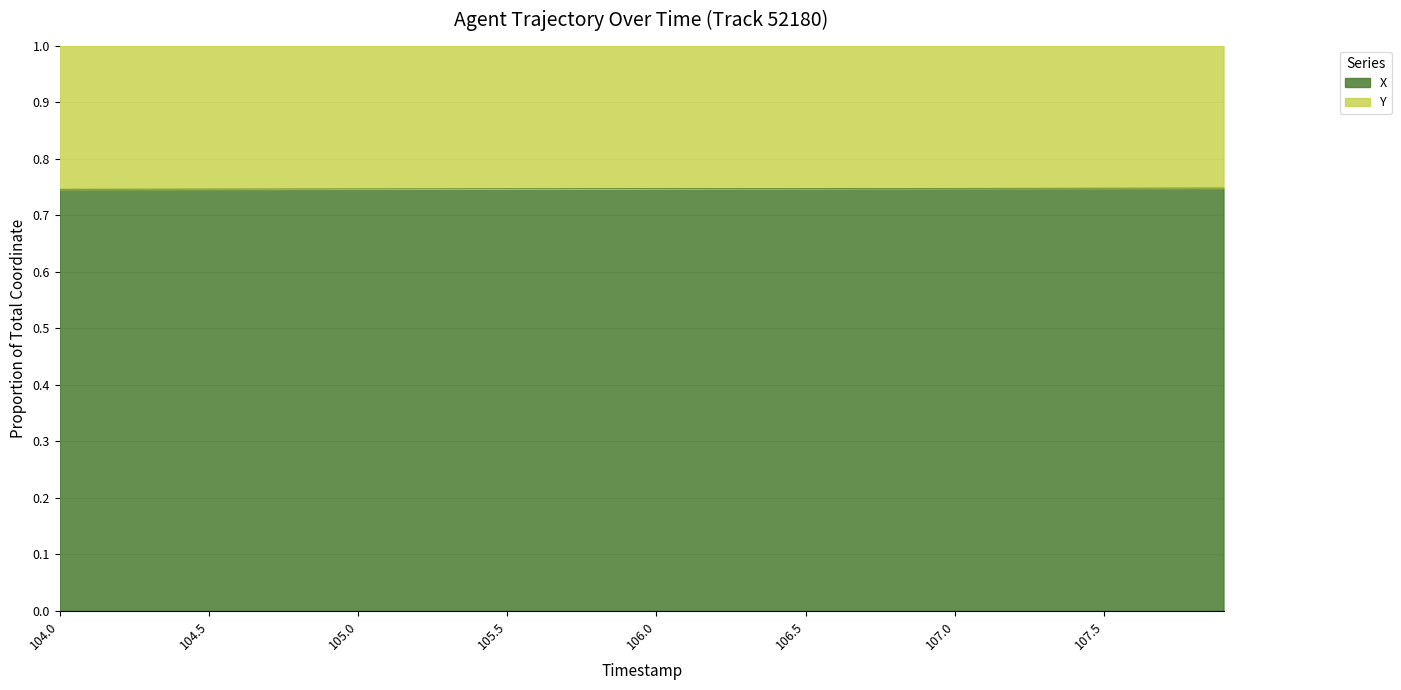

How many categories are shown in the chart?

40